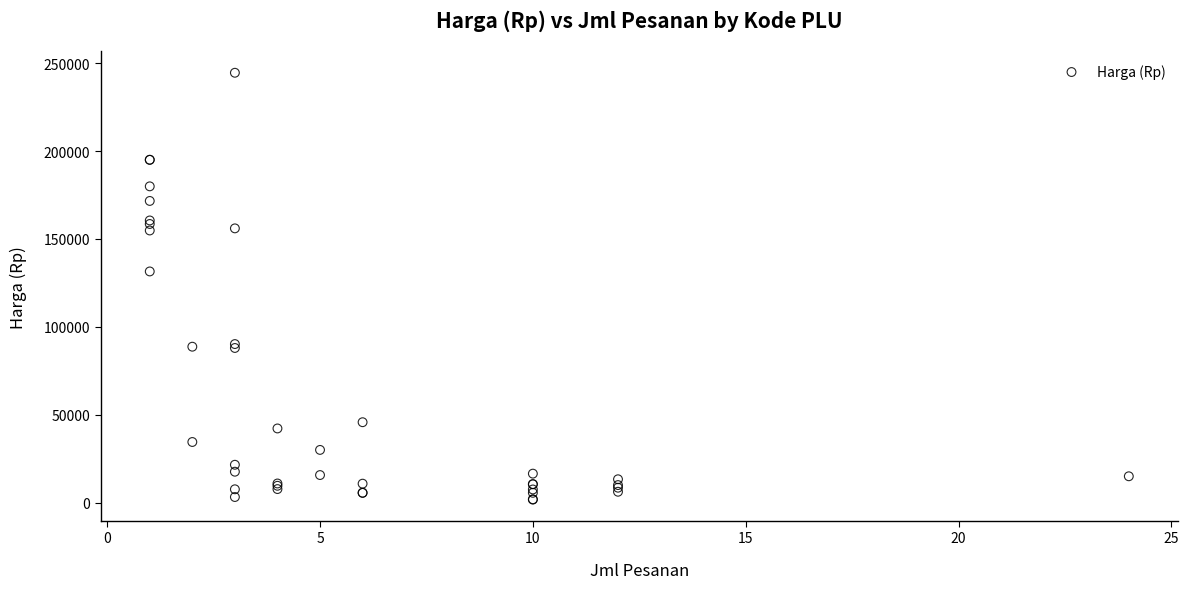

What Y value in the scatter plot is closest to 123125?

131500